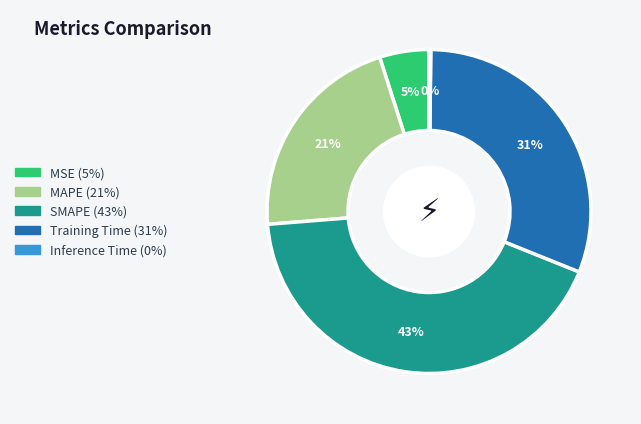

Approximately how many times larger is the value at MAPE compared to Training Time?

0.7